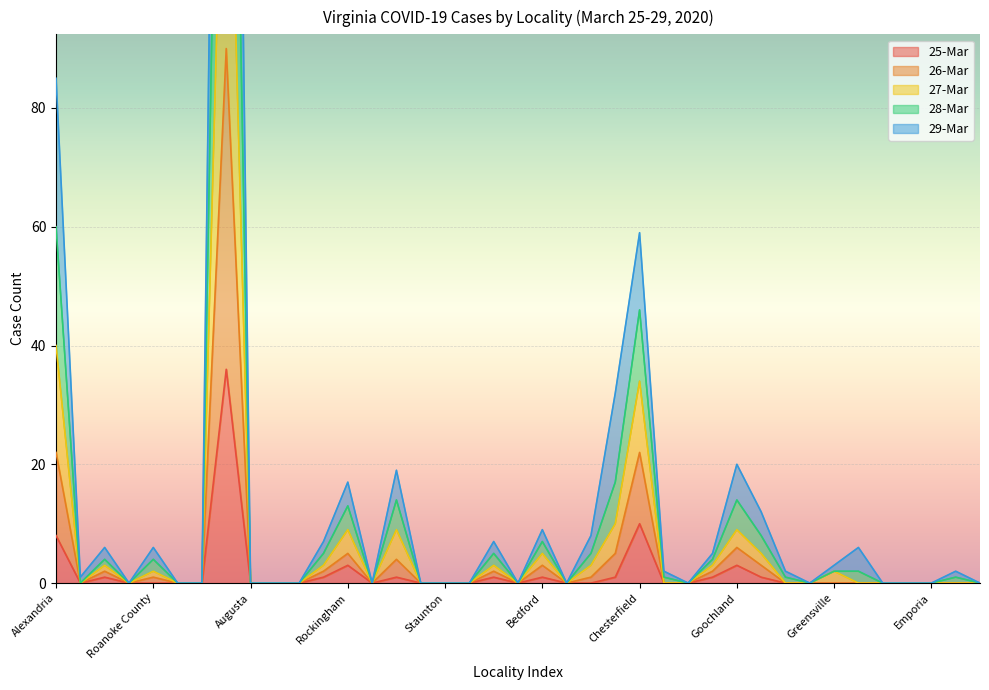

List the series in order of their overall mean, highest first.

28-Mar, 27-Mar, 26-Mar, 29-Mar, 25-Mar